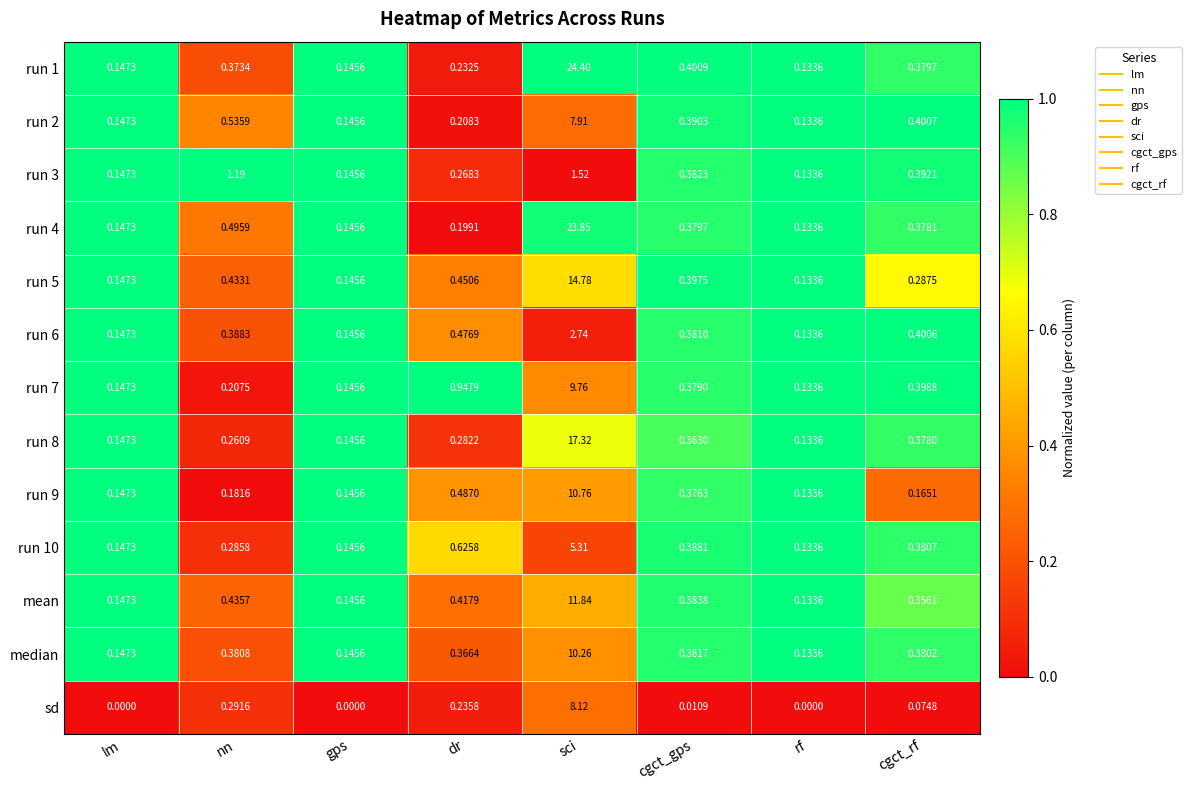

Which category has the highest value in the run 1 series?

sci